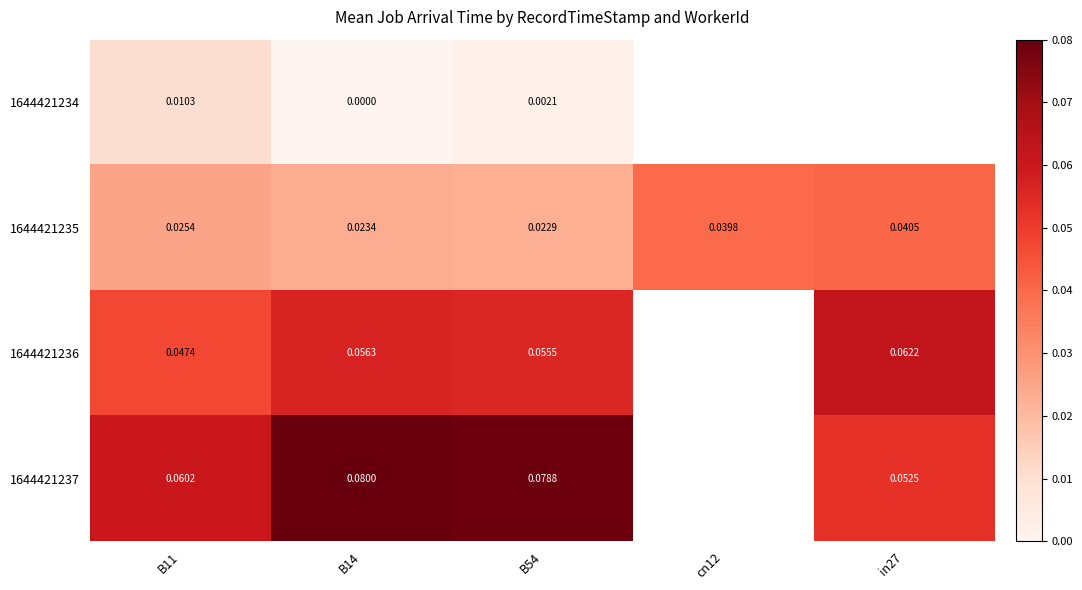

Is the value of 1644421236 at B14 greater than the value of 1644421237 at B11?

No